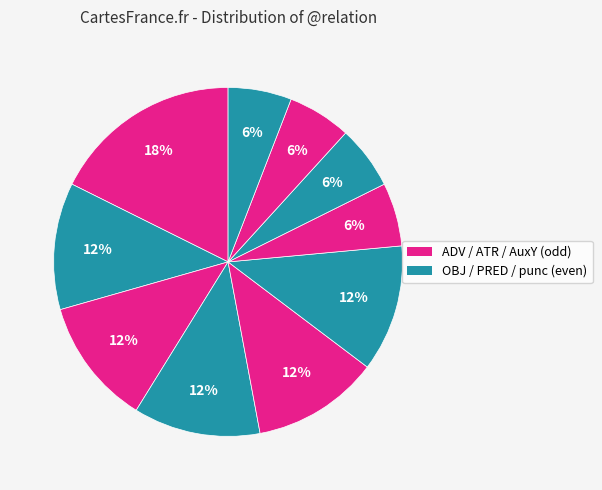

Which category has the biggest portion of the pie?

ADV